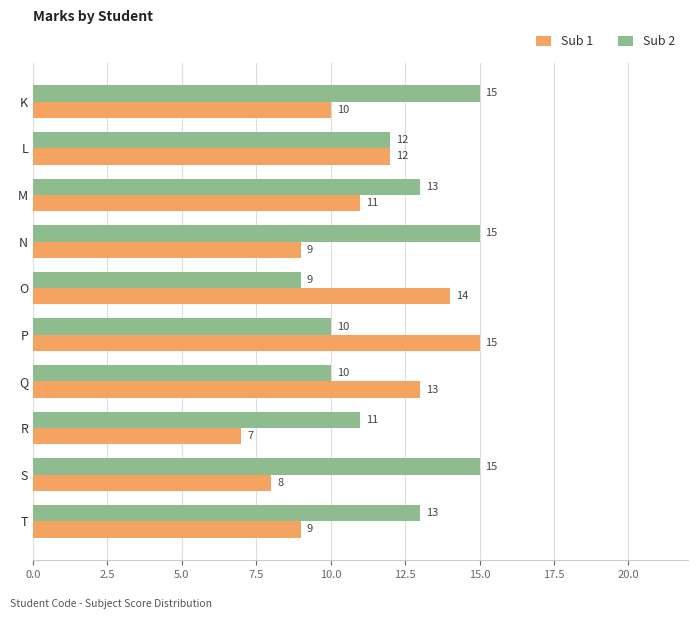

How many Sub 2 values are between 10 and 15?

9